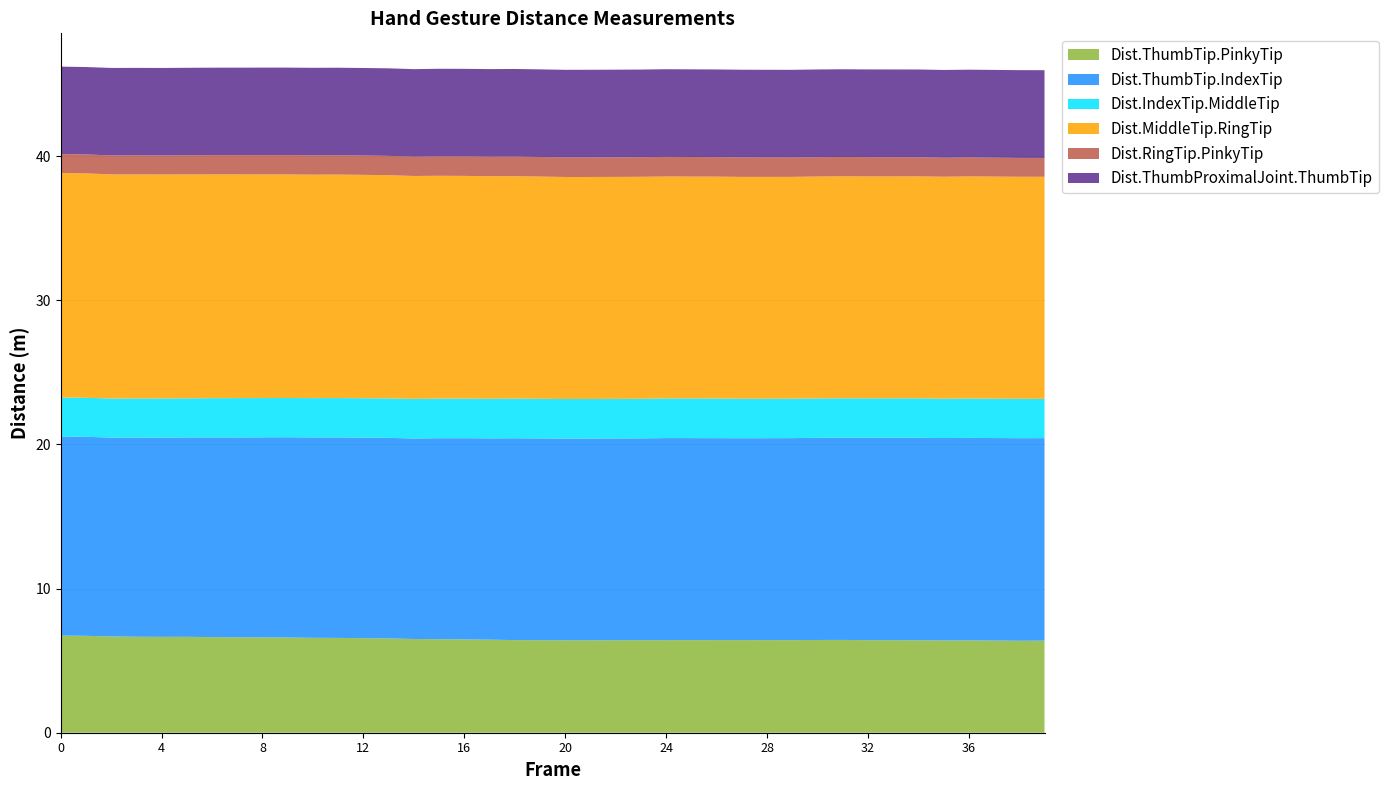

What is the minimum value for Dist.ThumbTip.PinkyTip?

6.4